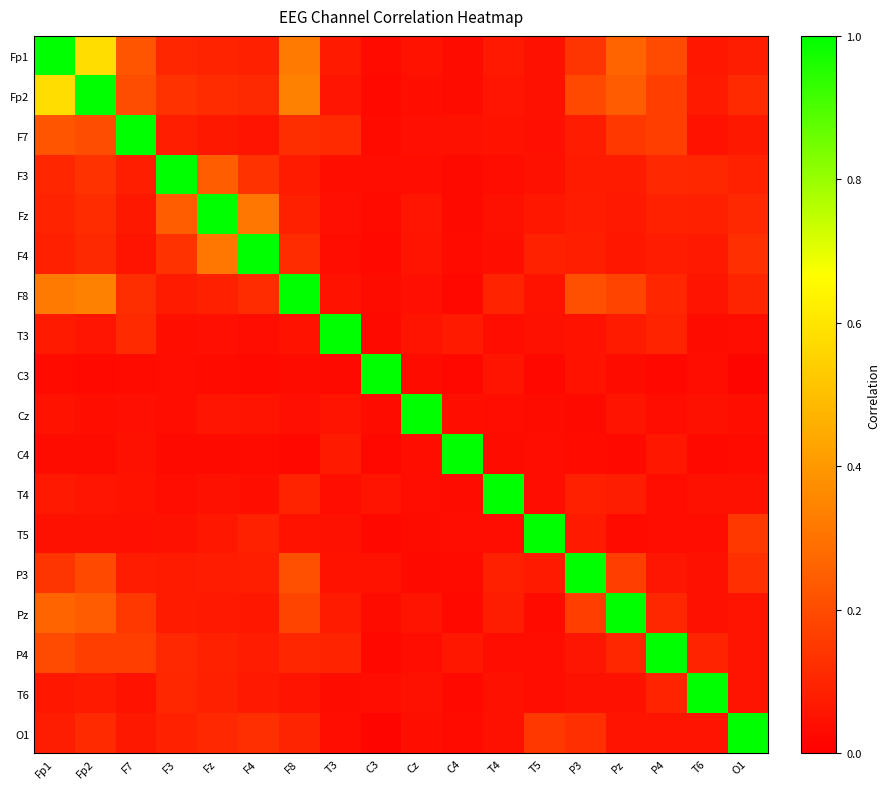

At F4, list the series in order from smallest to largest.

C3, C4, T3, T4, F7, Cz, Pz, T6, P4, P3, Fp1, T5, Fp2, F8, O1, F3, Fz, F4